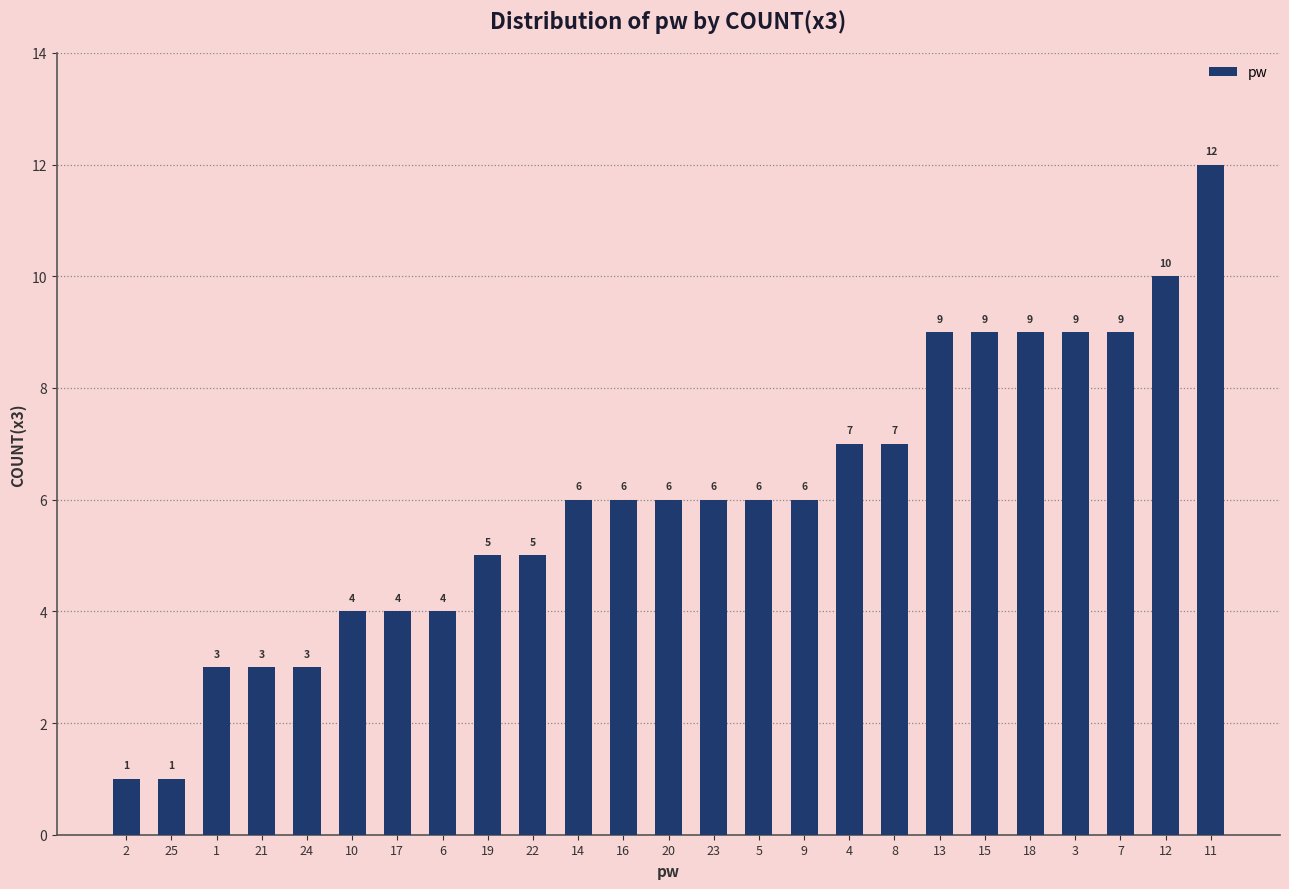

What is the change in value from 2 to 18?

+8